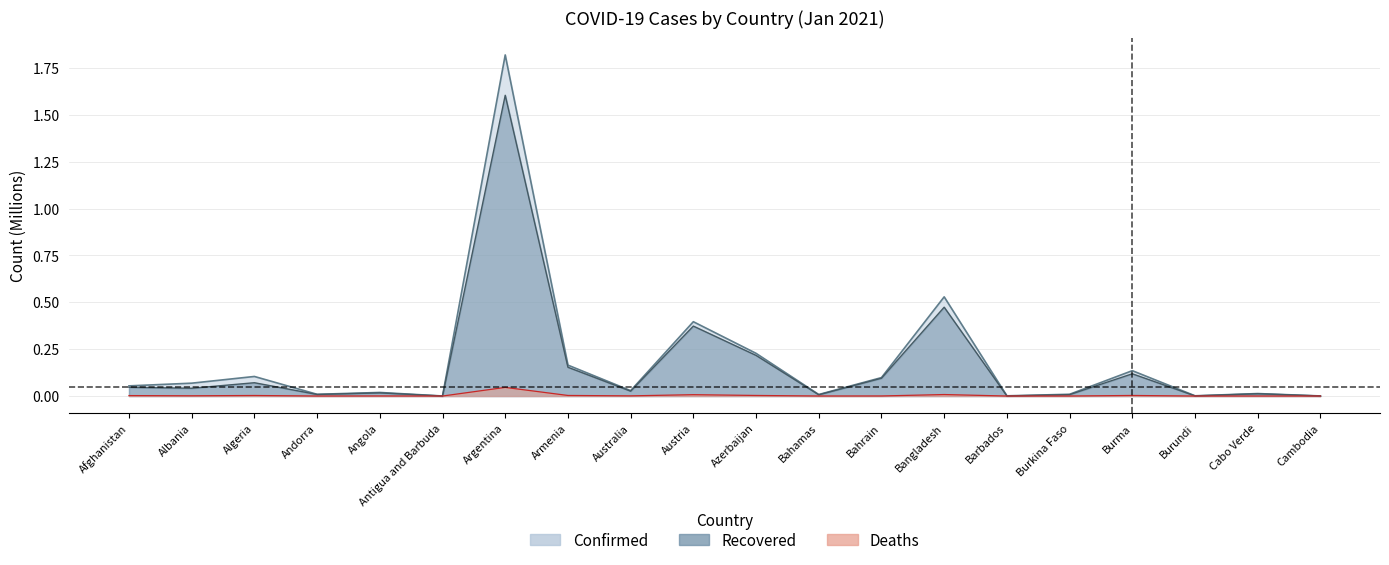

Is it true that Confirmed equals 0.0 at Bahamas?

True